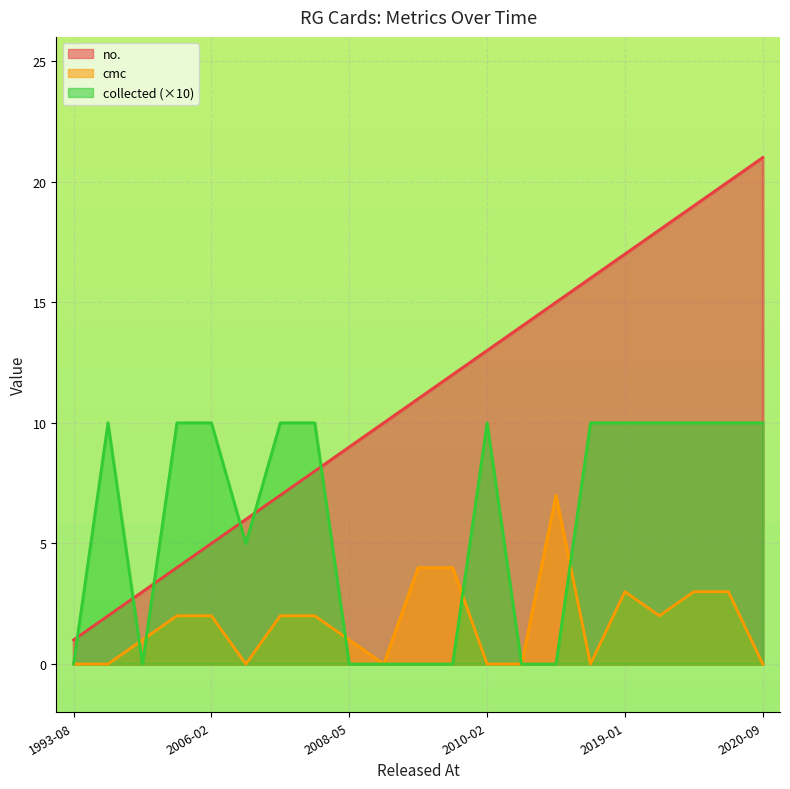

At which category does the chart reach its minimum across all series?

1993-08